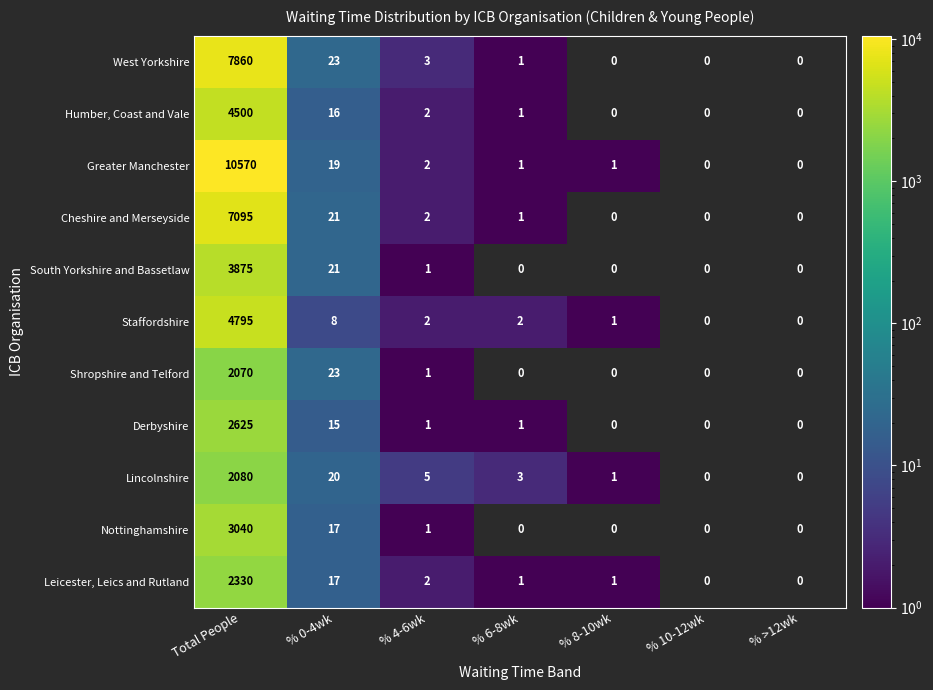

Is it true that Lincolnshire equals 35.5 at % 0-4wk?

False